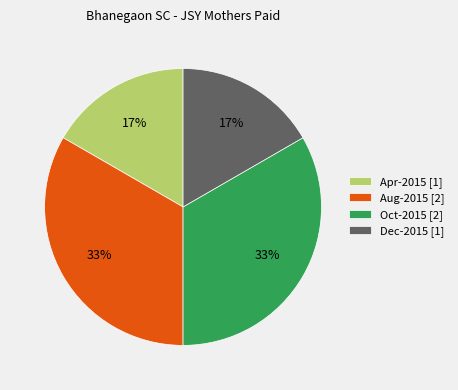

Is there any slice that represents more than half of the pie?

No